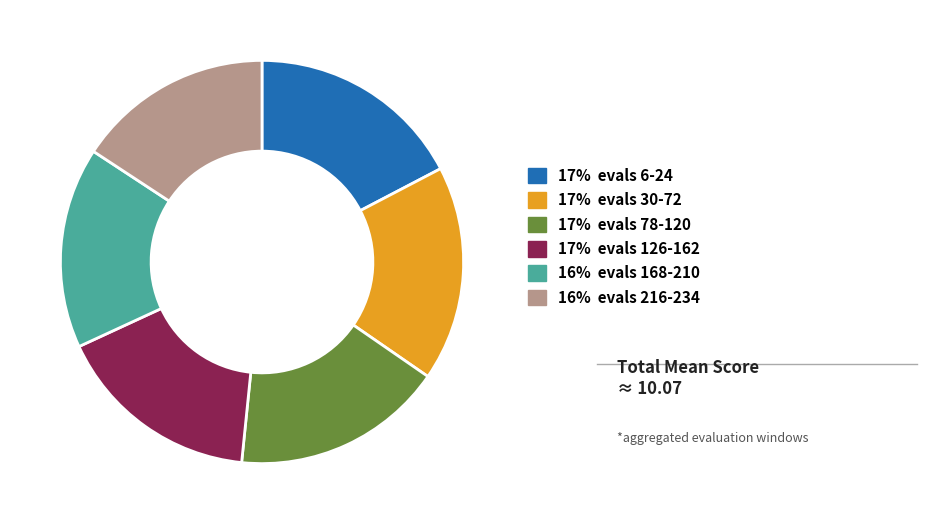

Does any single category account for the majority?

No